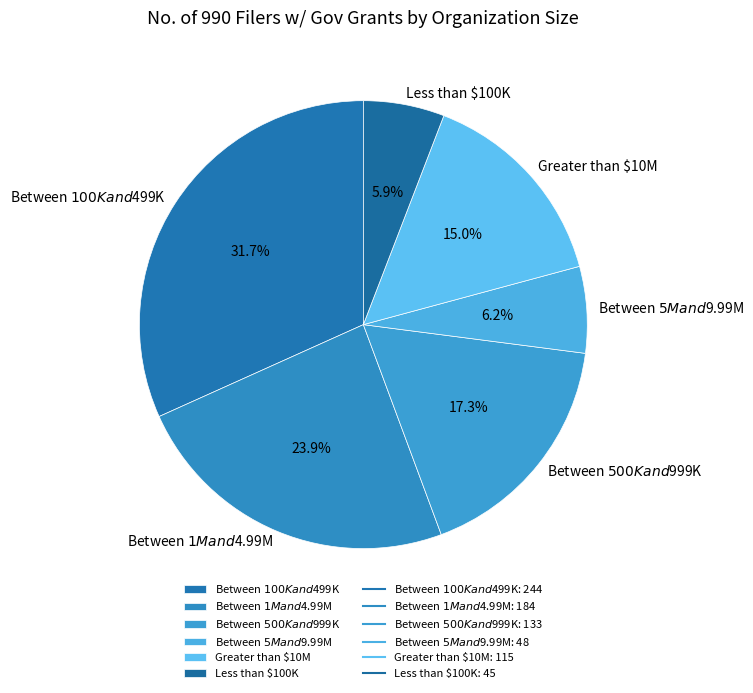

To the nearest percent, what is the difference between the Between $1M and $4.99M and Less than $100K slice percentages?

18%